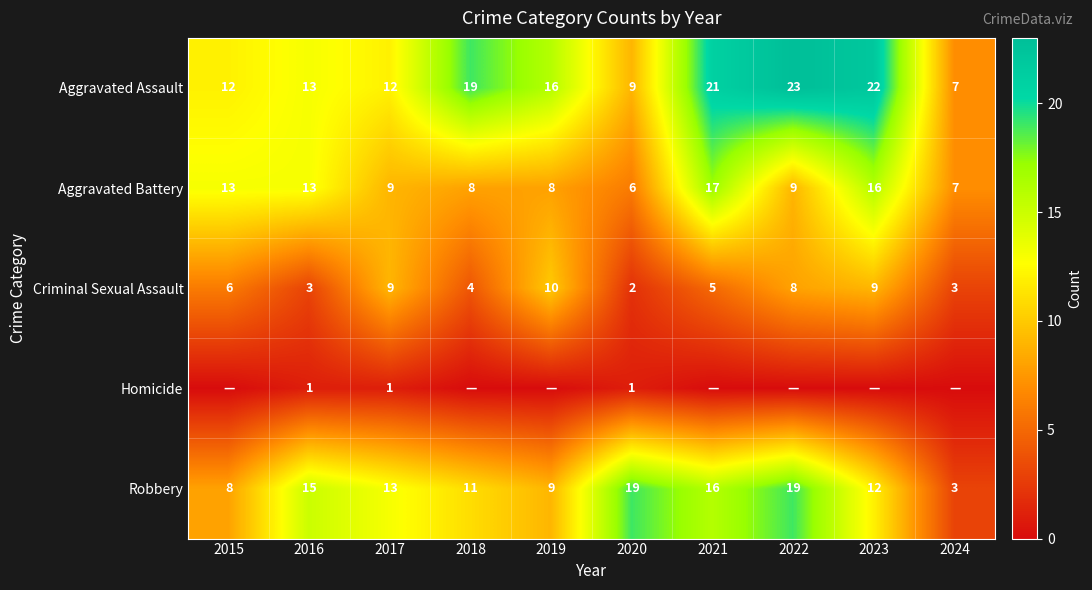

What is the difference between the maximum and minimum values in the Criminal Sexual Assault series?

8